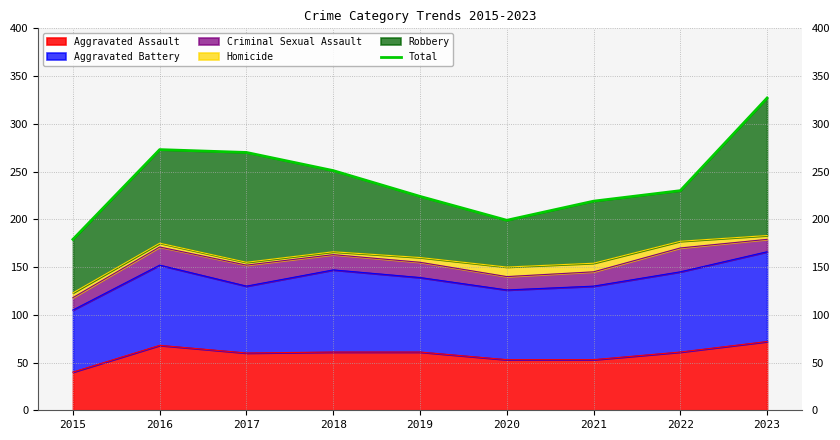

List the labels in order of value, largest first.

2023, 2016, 2017, 2018, 2022, 2019, 2021, 2020, 2015